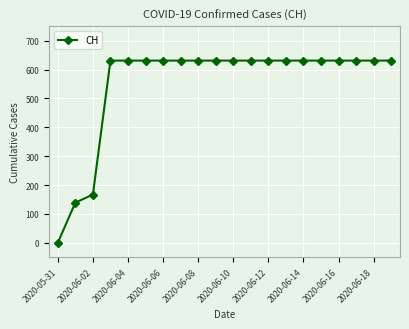

How many series are shown in this chart?

1